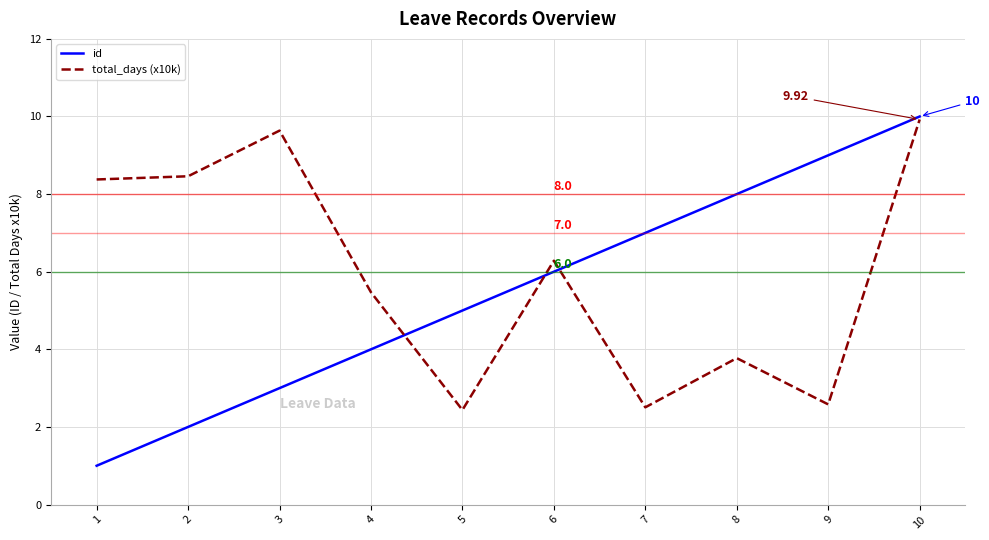

Rank the categories by id value from highest to lowest.

10, 9, 8, 7, 6, 5, 4, 3, 2, 1